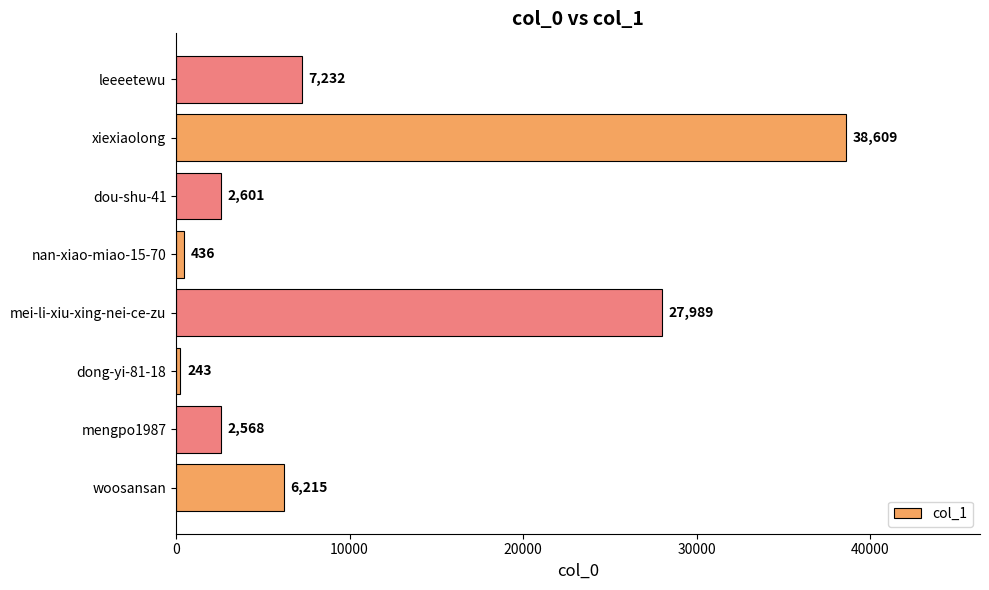

What is the minimum value shown in the chart?

243